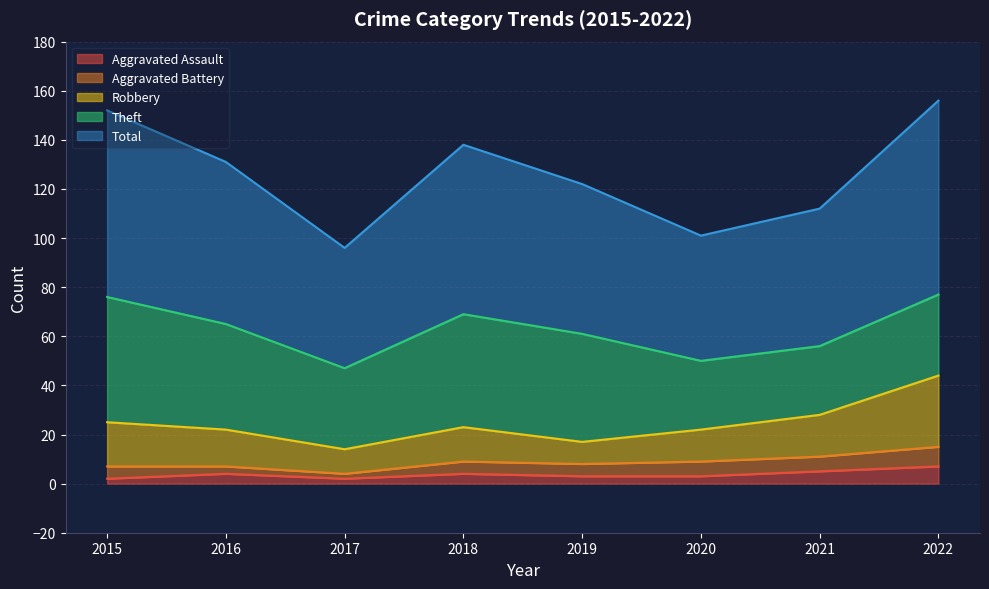

The Theft series shows 7 at 2020. True or false?

False